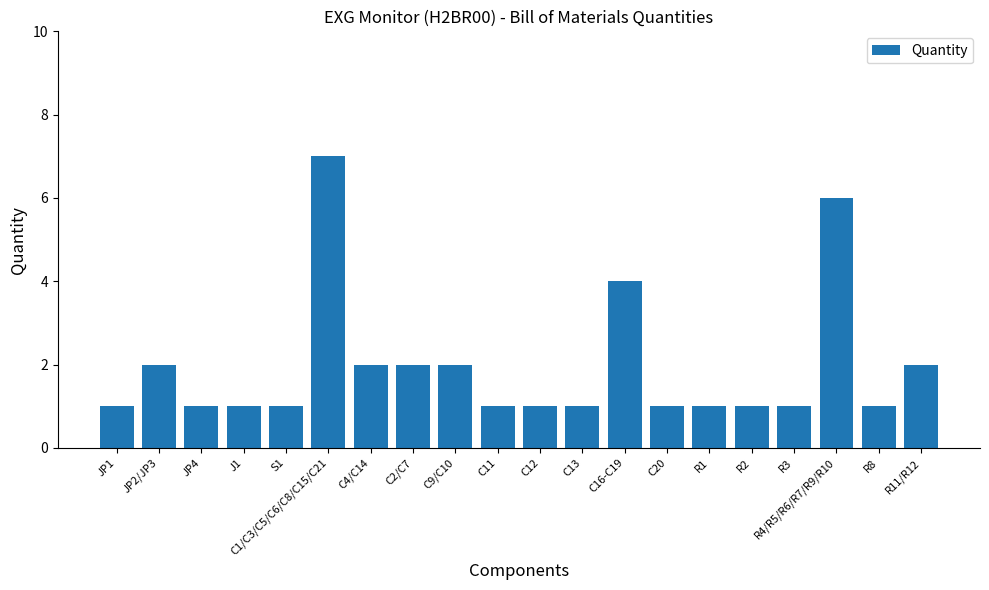

How many data points does each series have?

20